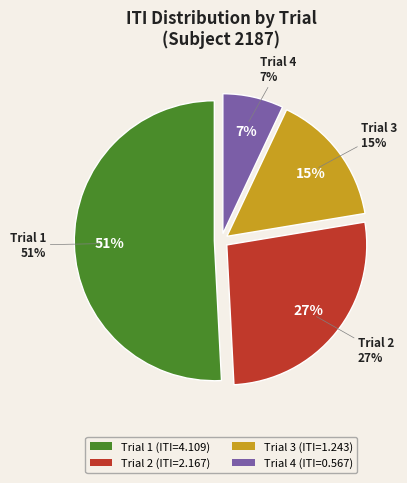

Rank the categories by value from lowest to highest.

Trial 4, Trial 3, Trial 2, Trial 1